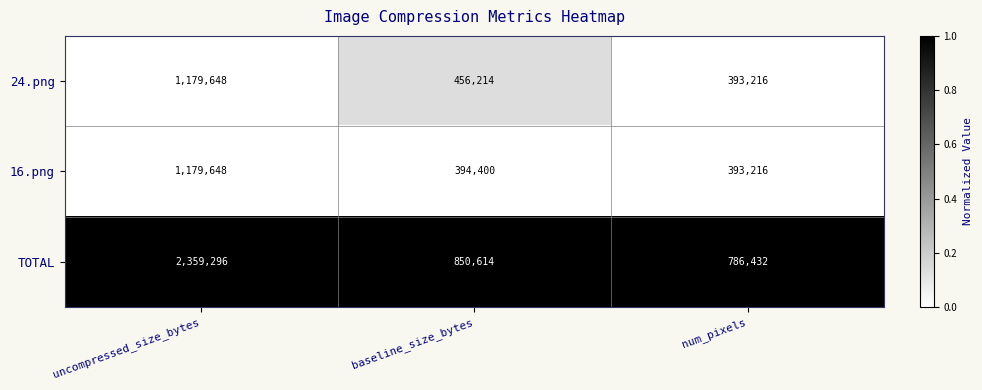

Reading right to left, list all the values displayed in this chart.

24.png: 393216	456214	1179648
16.png: 393216	394400	1179648
TOTAL: 786432	850614	2359296